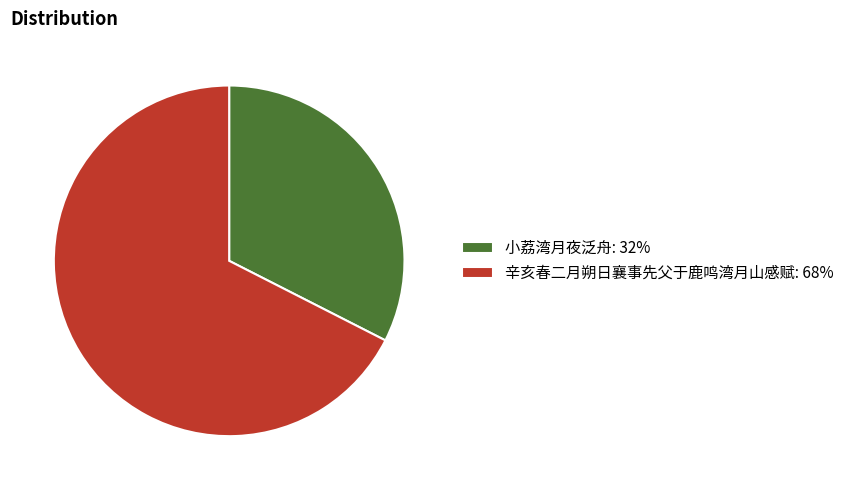

Which slice is the largest?

辛亥春二月朔日襄事先父于鹿鸣湾月山感赋